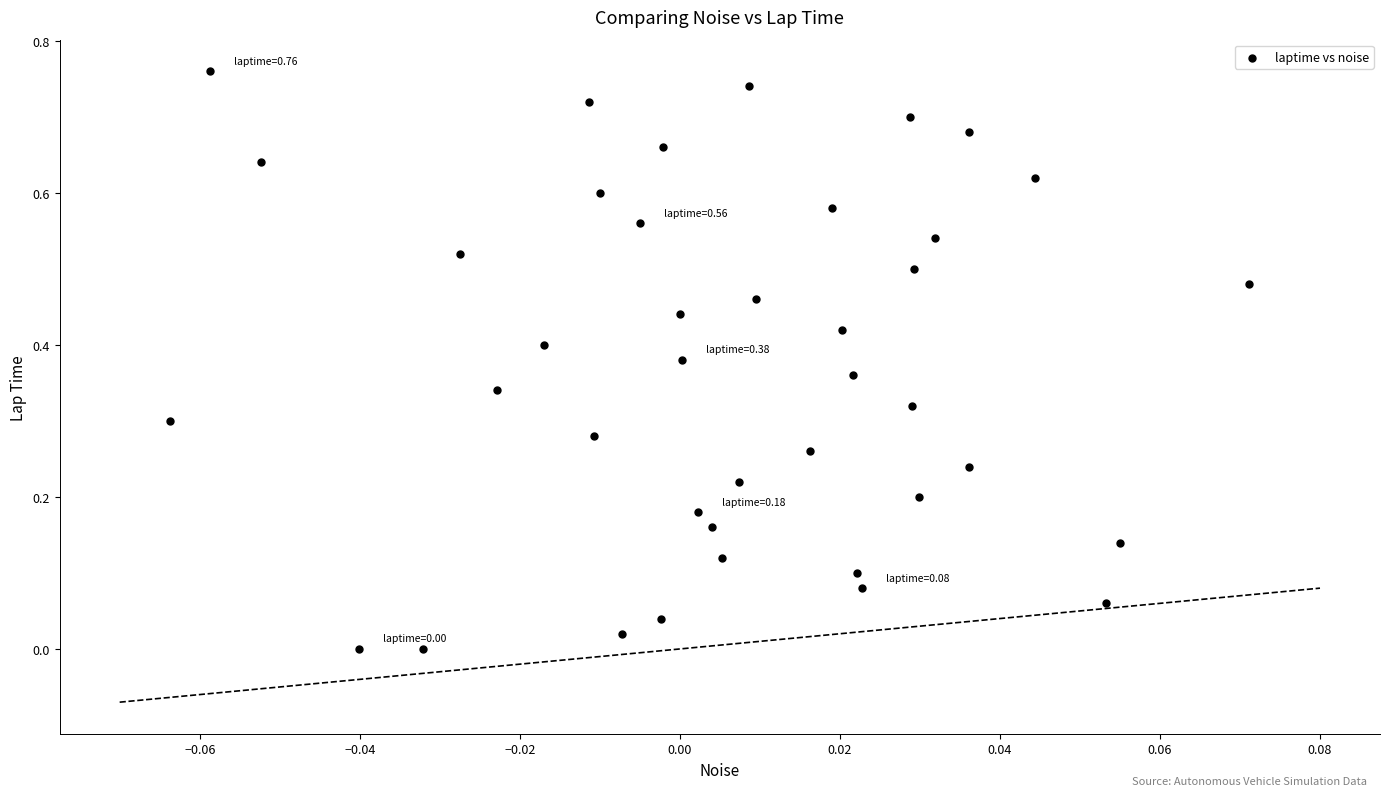

How many points are shown in the scatter plot?

40